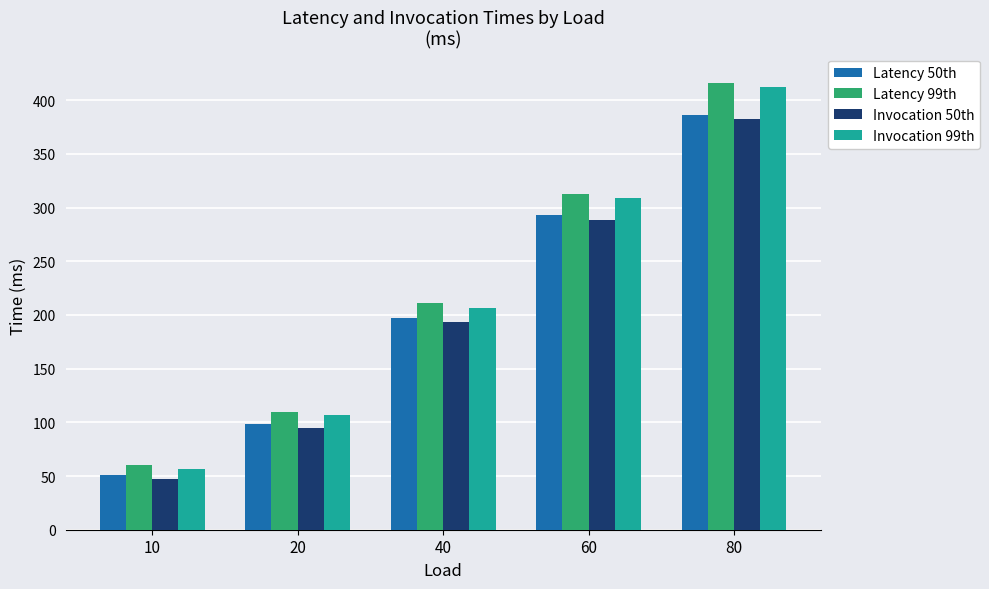

At how many categories does at least one series exceed 68?

4